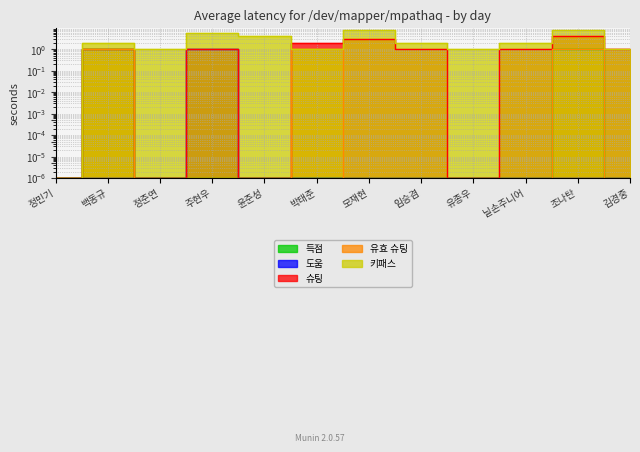

True or false: 득점 and 유효 슈팅 cross at least once.

False